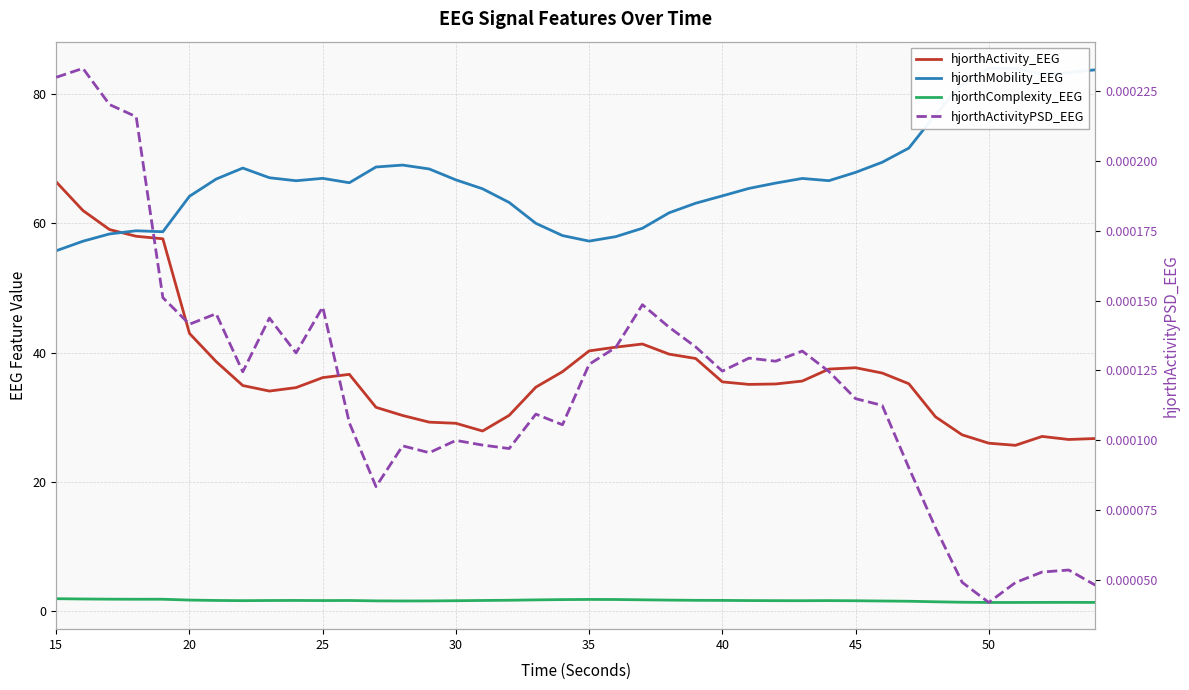

True or false: hjorthActivity_EEG has a value of 62.9 at 32.

False